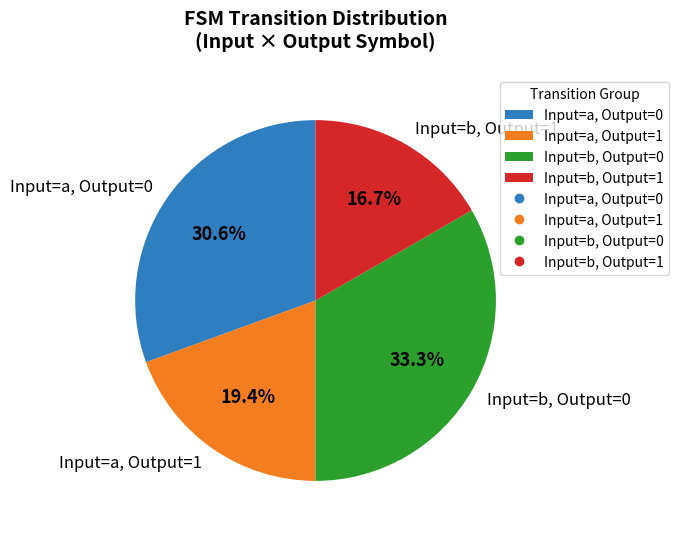

Rank the categories by value from highest to lowest.

Input=b, Output=0, Input=a, Output=0, Input=a, Output=1, Input=b, Output=1